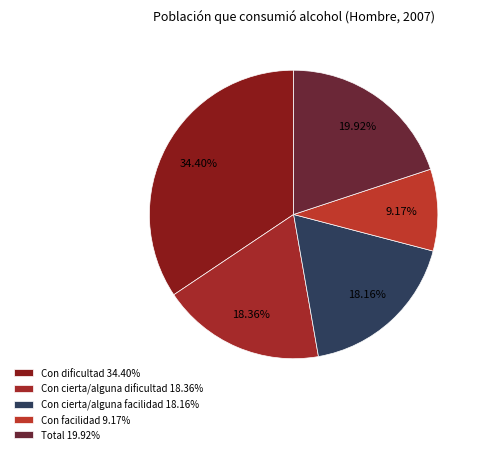

Which slice is the largest?

Con dificultad